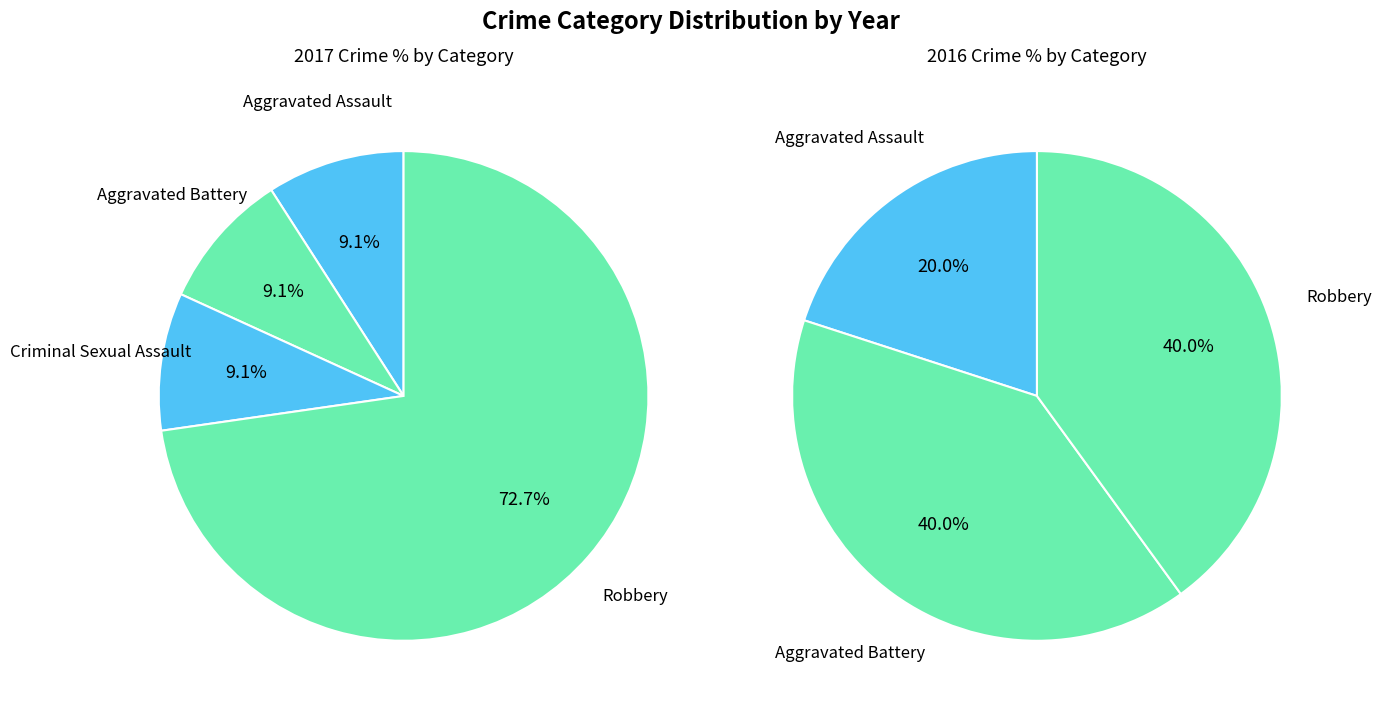

To the nearest percent, what portion does 2 represent?

9%